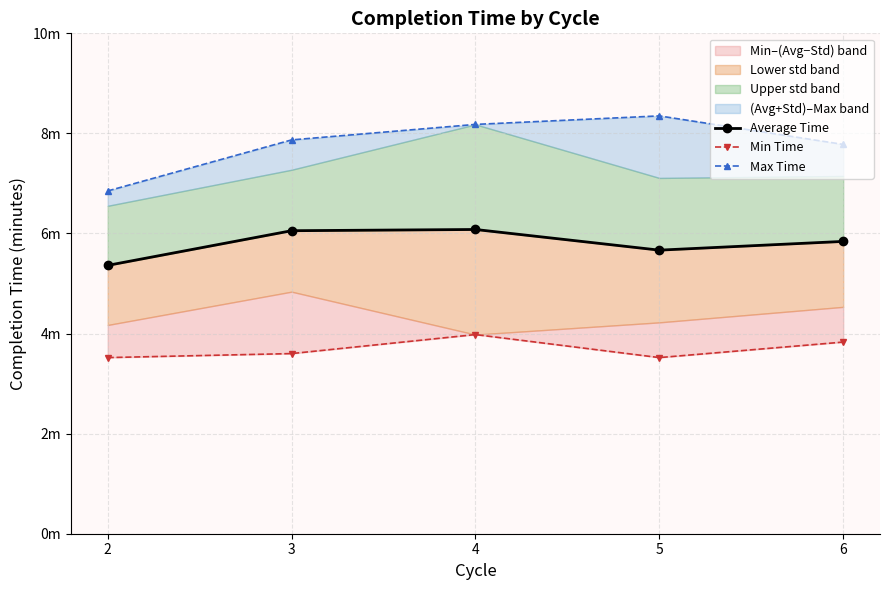

At which label is Max Time closest to 7?

2